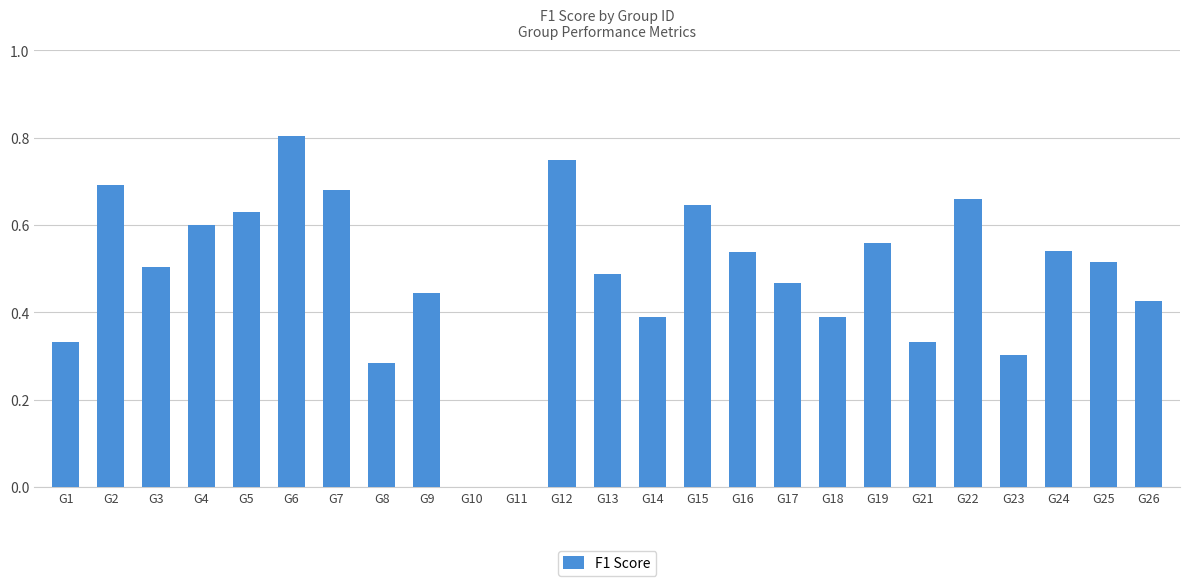

Is it true that the value at G26 is 0.6?

False